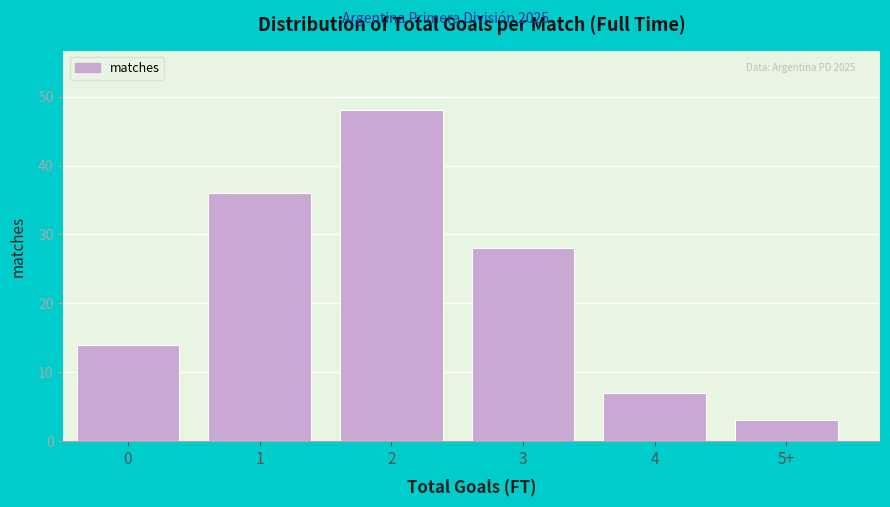

Reading left to right, transcribe all the data shown in this chart.

14	36	48	28	7	3